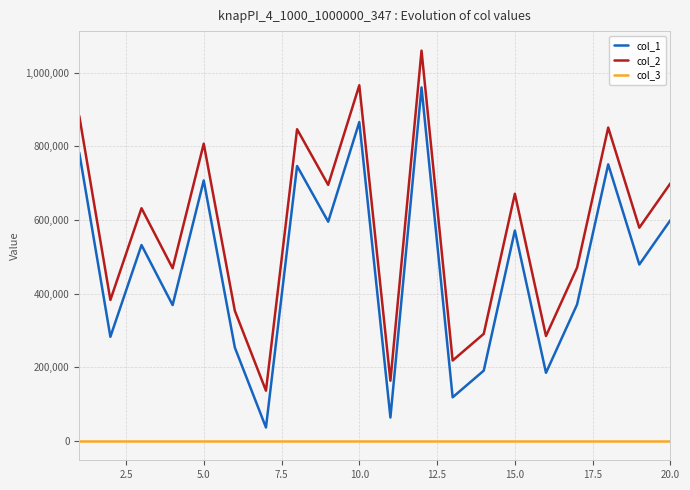

True or false: col_3 and col_1 intersect in this chart.

False